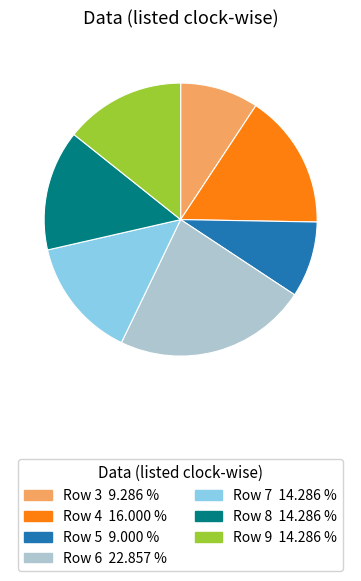

Count the number of slices in the pie.

7